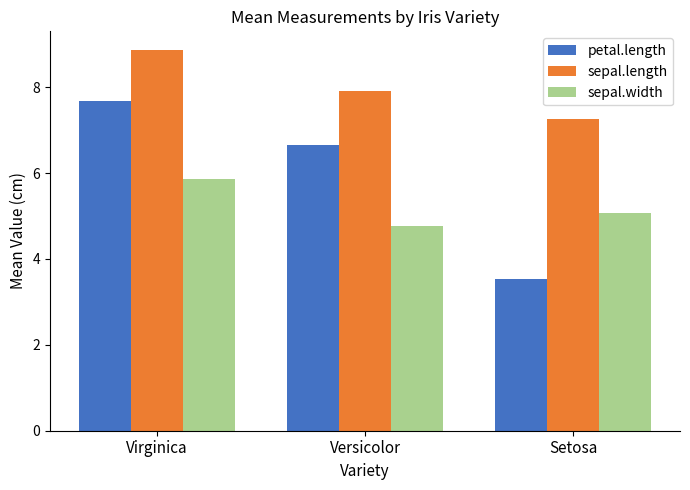

What is the sum of the sepal.width values at Versicolor and Setosa?

9.8